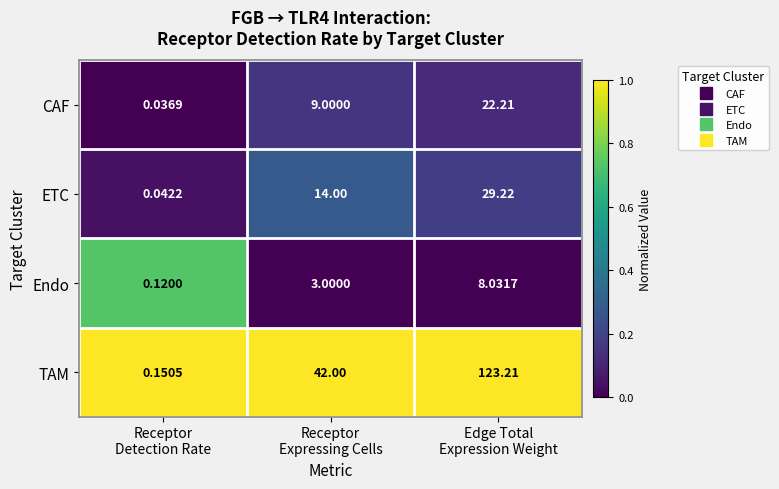

Which series has the largest total across all categories?

TAM